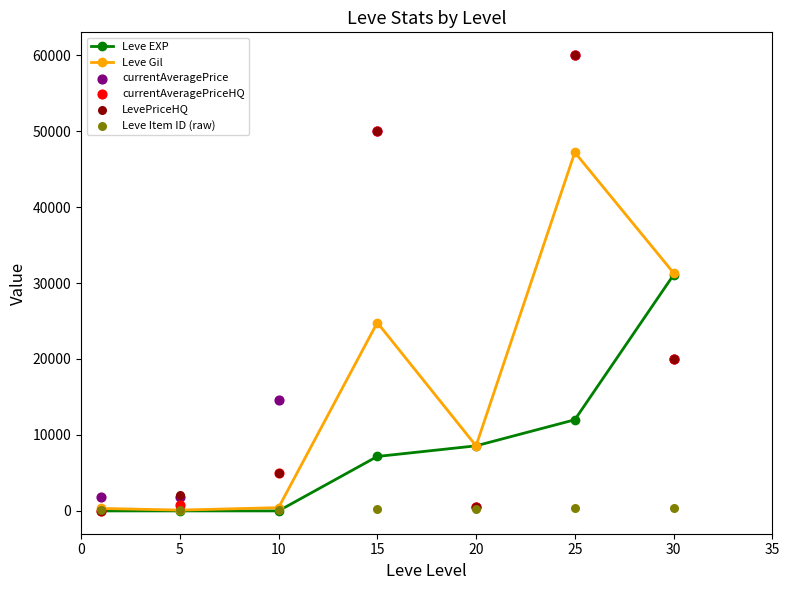

Which series has the largest Y range (max minus min)?

currentAveragePriceHQ